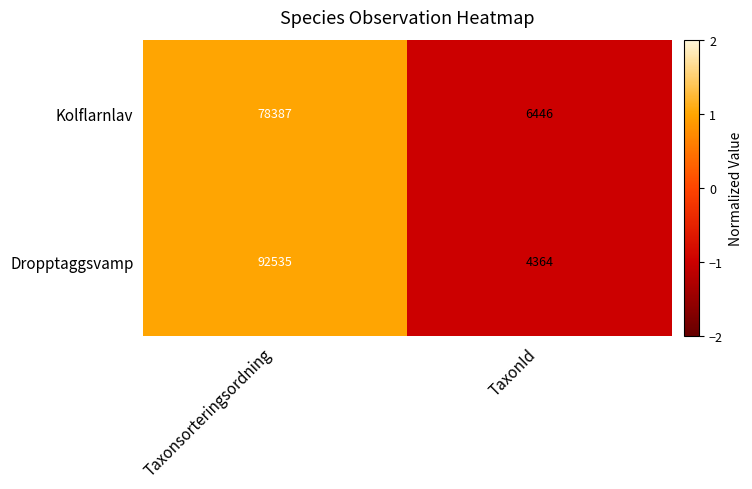

Reading left to right, what are all the values shown in this chart?

Kolflarnlav: Taxonsorteringsordning=78387	TaxonId=6446
Dropptaggsvamp: Taxonsorteringsordning=92535	TaxonId=4364